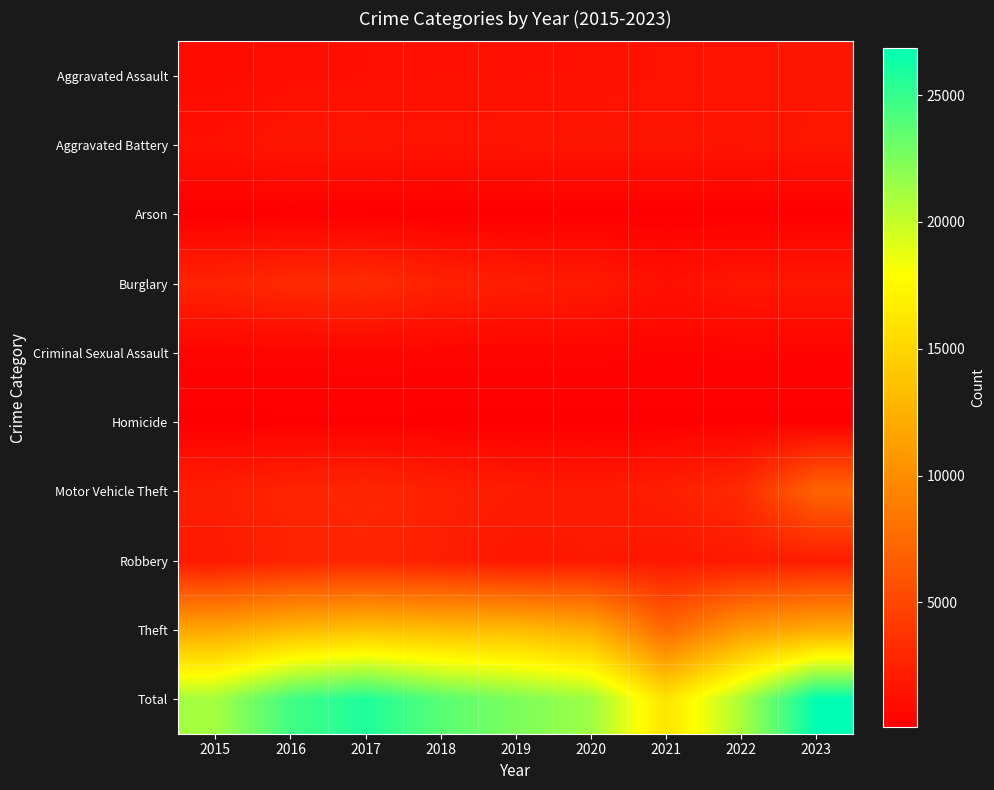

Which series has the largest total across all categories?

Total